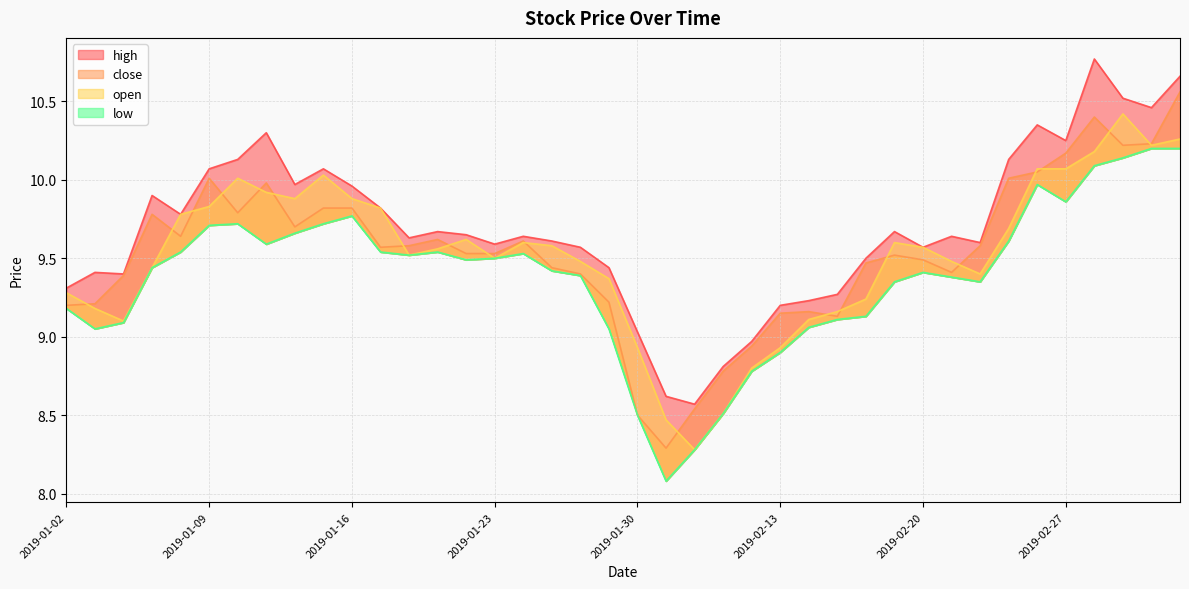

At which label does close first exceed 9?

2019-01-02